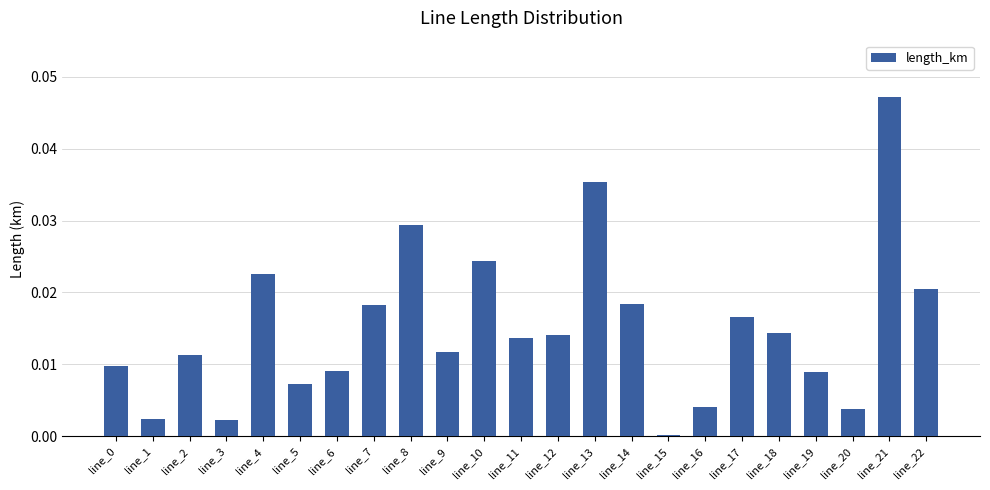

Are the bars grouped side by side (vs. stacked)?

No